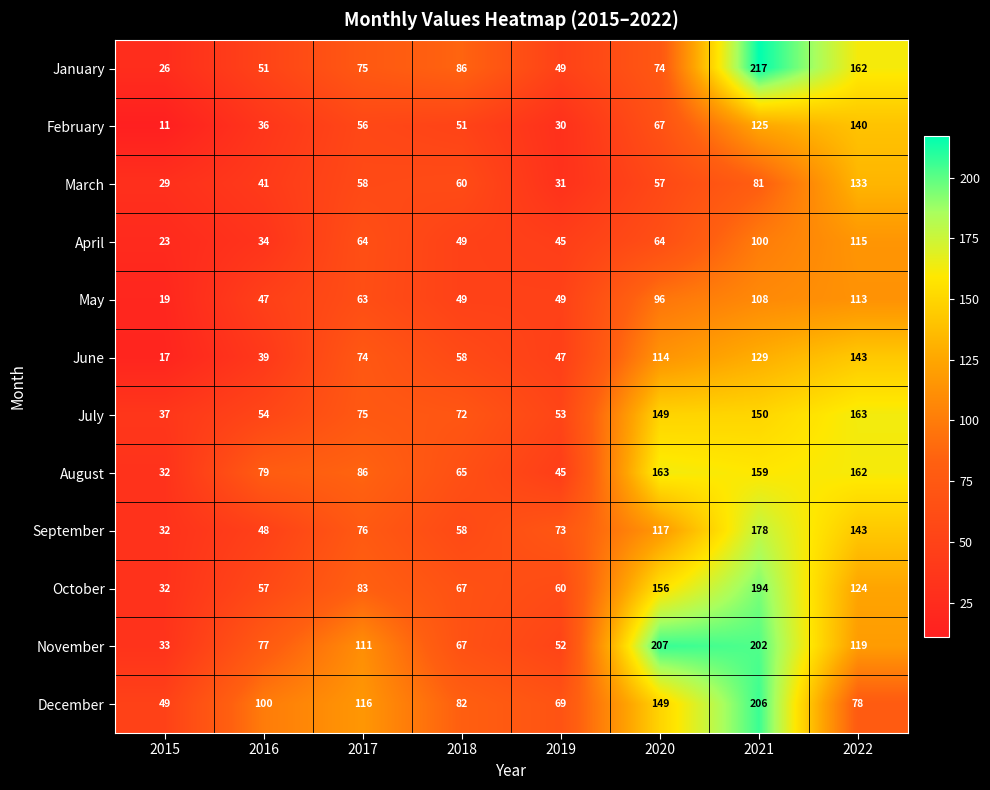

At which category is the sum across all series the highest?

2021